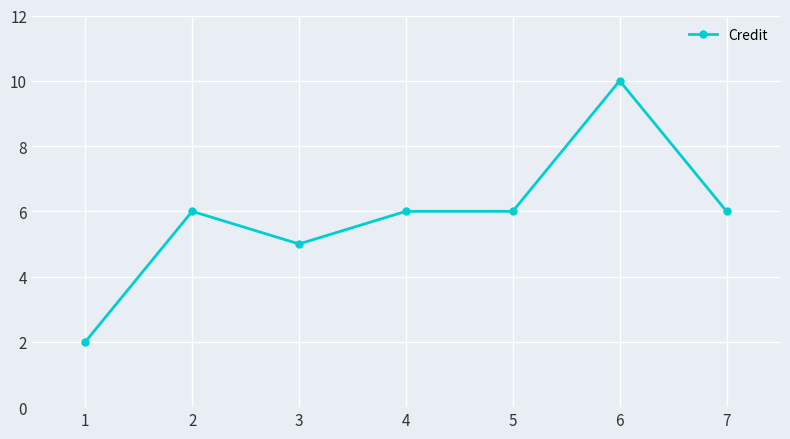

Between 6 and 5, which is larger?

6